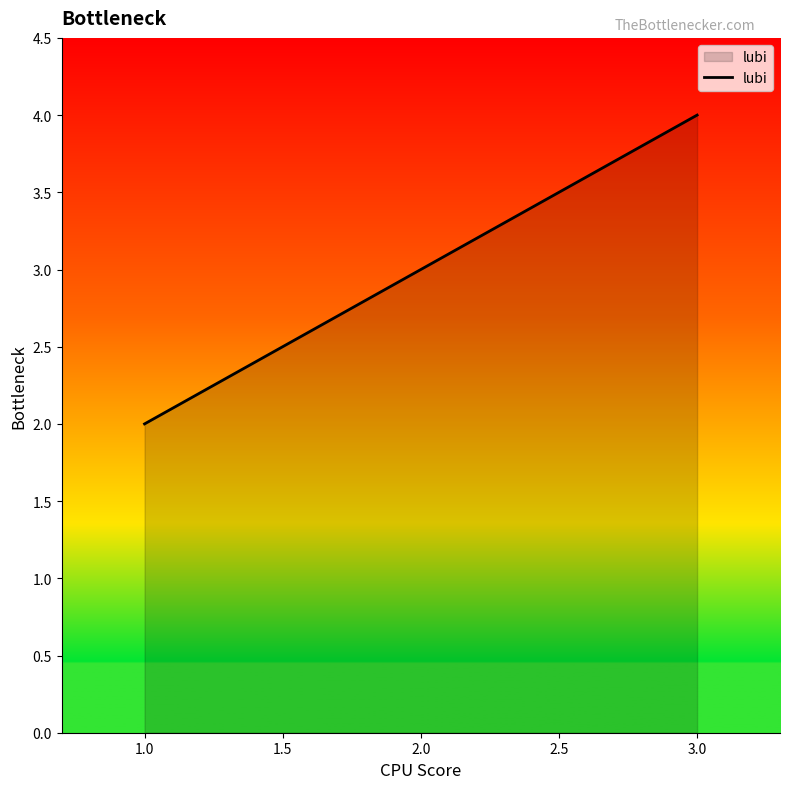

What is the minimum value shown in the chart?

2